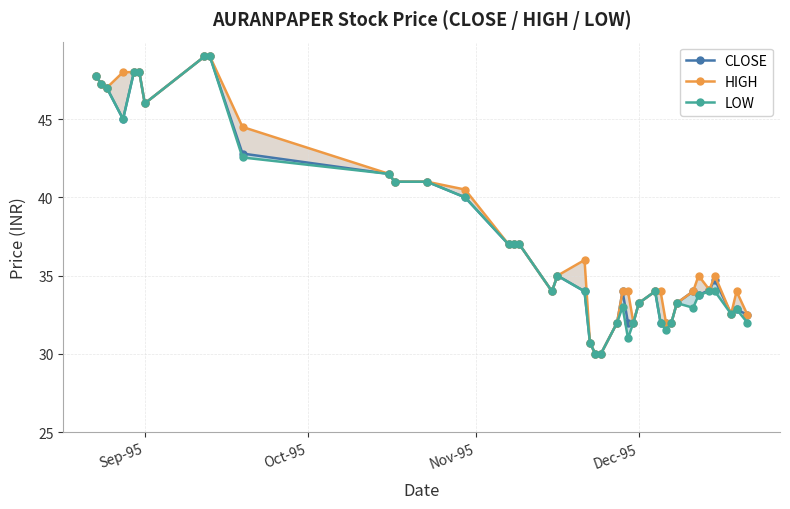

Which series has the widest spread of values?

CLOSE